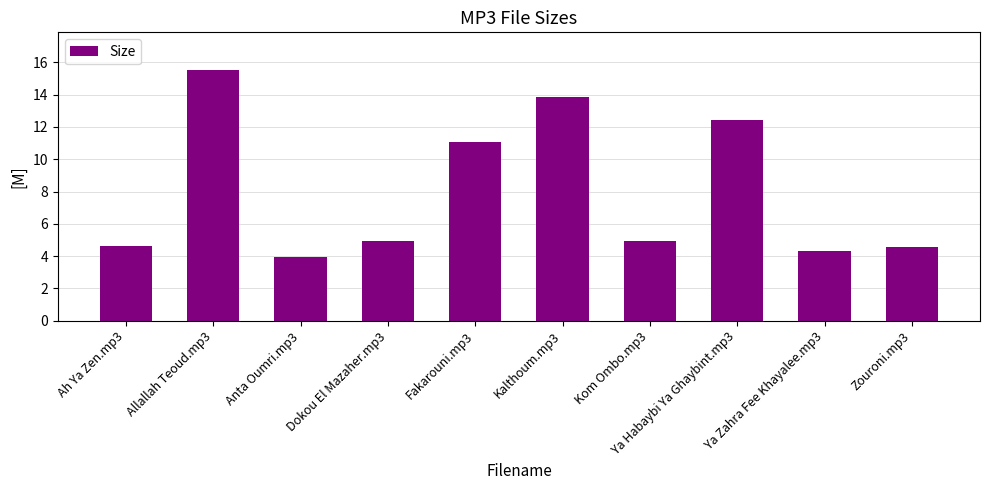

Where is the data nearest to the value 9?

Fakarouni.mp3